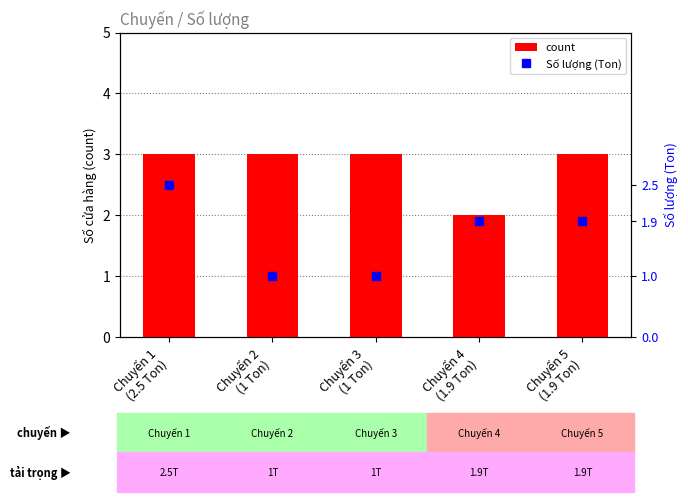

What is the maximum value shown in the chart?

3.0